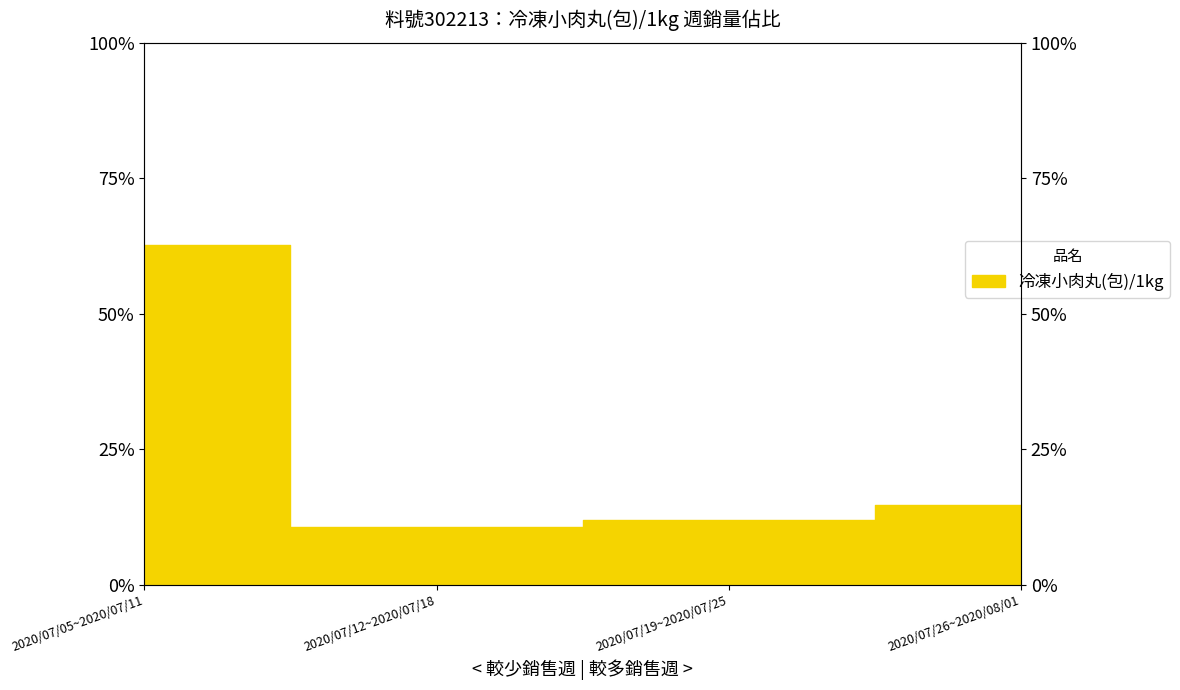

Is it true that the value at 2020/07/26~2020/08/01 is 3.7?

False